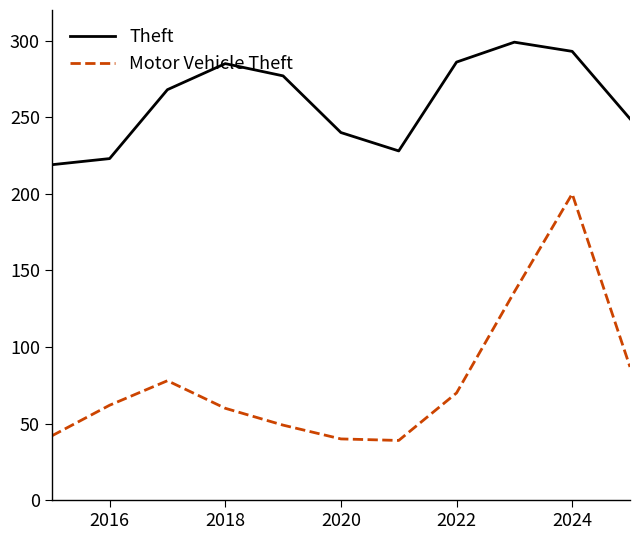

True or false: Motor Vehicle Theft and Theft cross at least once.

False